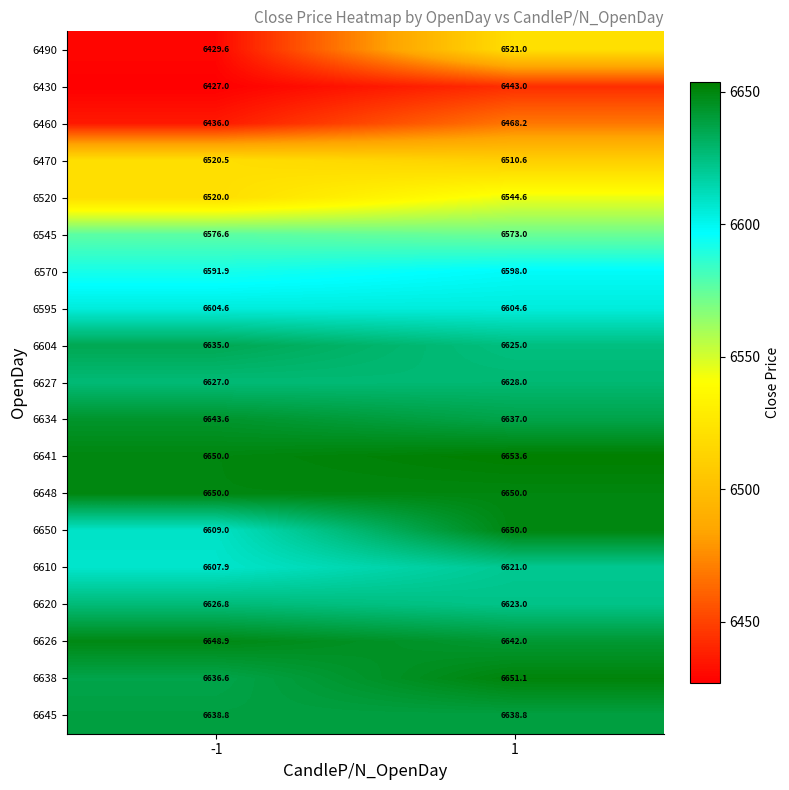

What is the sum of the 6490 values at -1 and 1?

12950.6